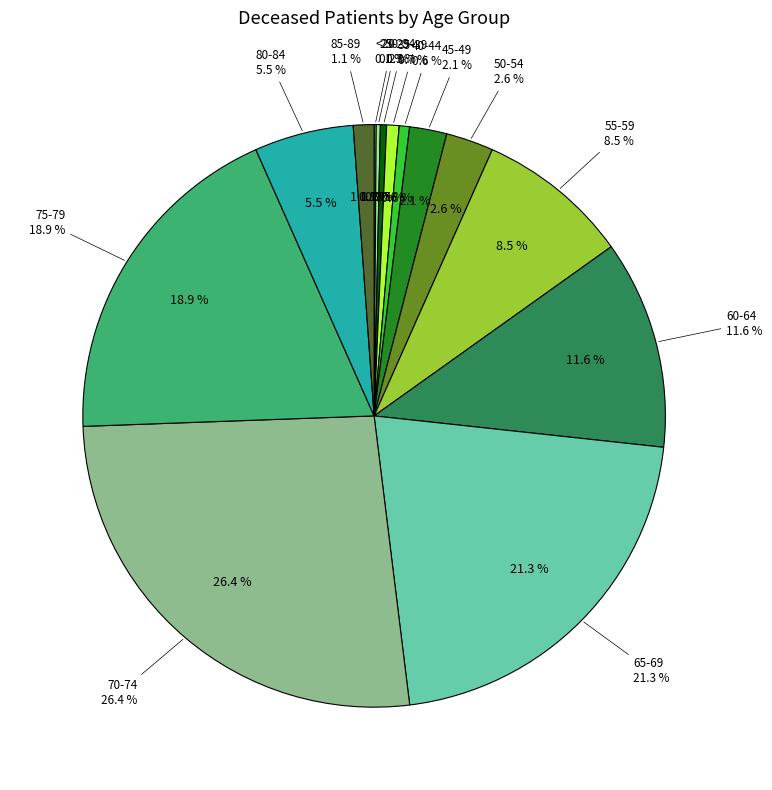

Which slice is the largest?

70-74